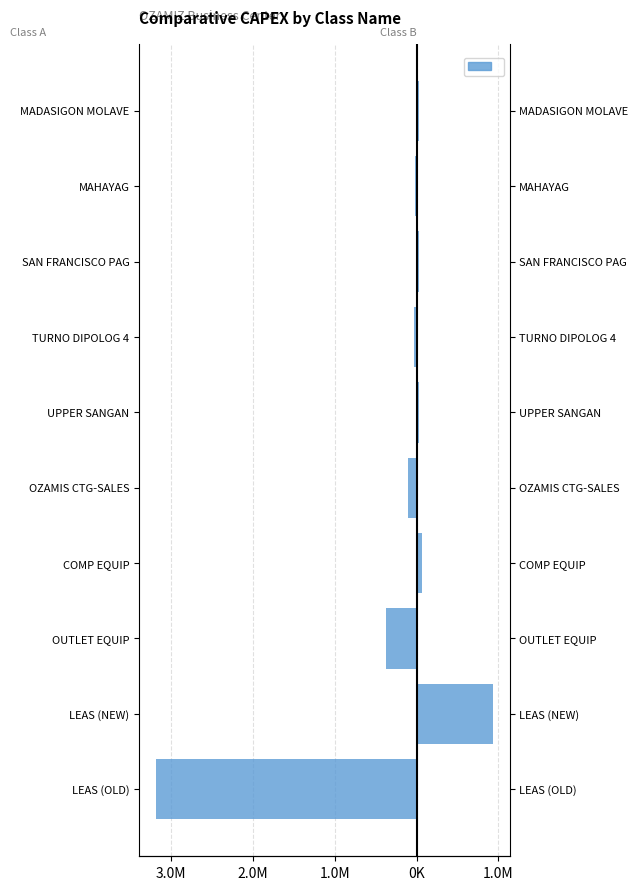

What is the value of the 1st bar from the left?

-3187998.6